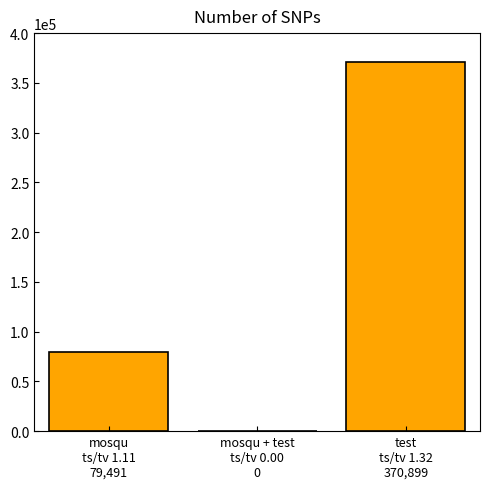

Are the bars horizontal?

No